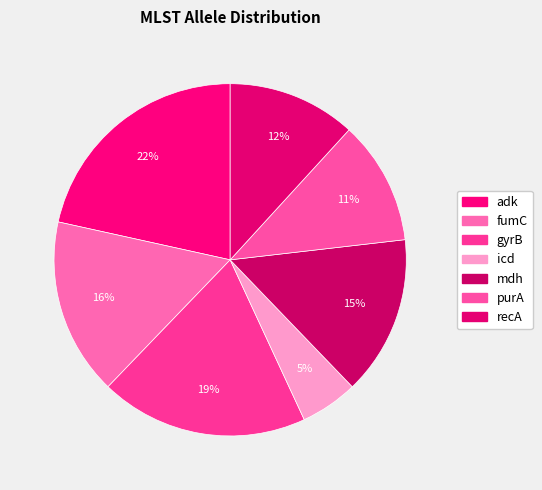

How many slices are in this pie chart?

7